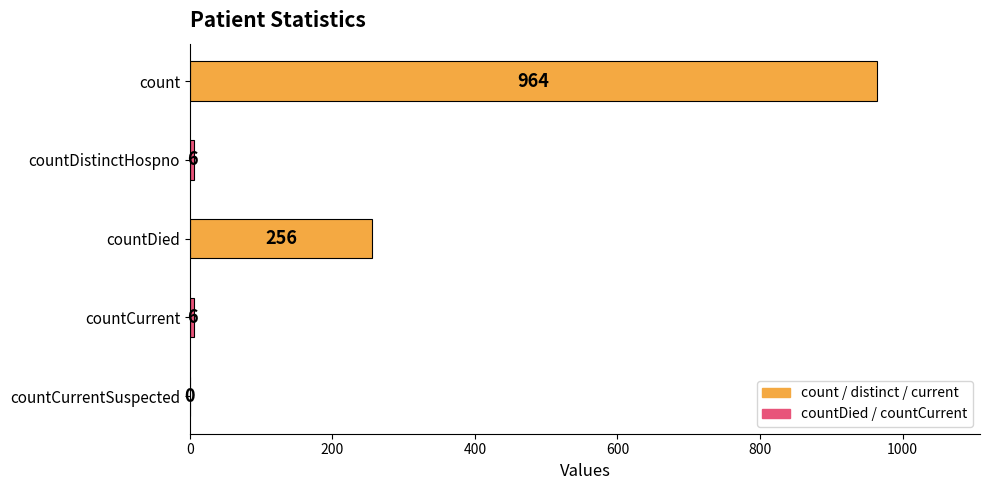

What is the greatest value displayed?

964